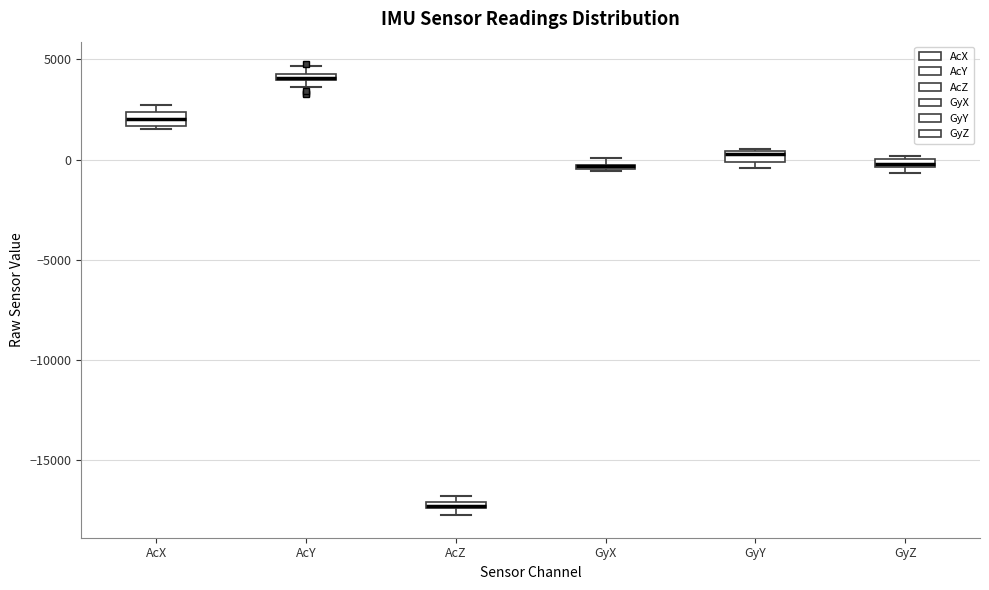

Where is the lower edge of the box for GyZ on the y-axis? The values are not printed on the chart, so give them approximately, as read against the axis.

-500